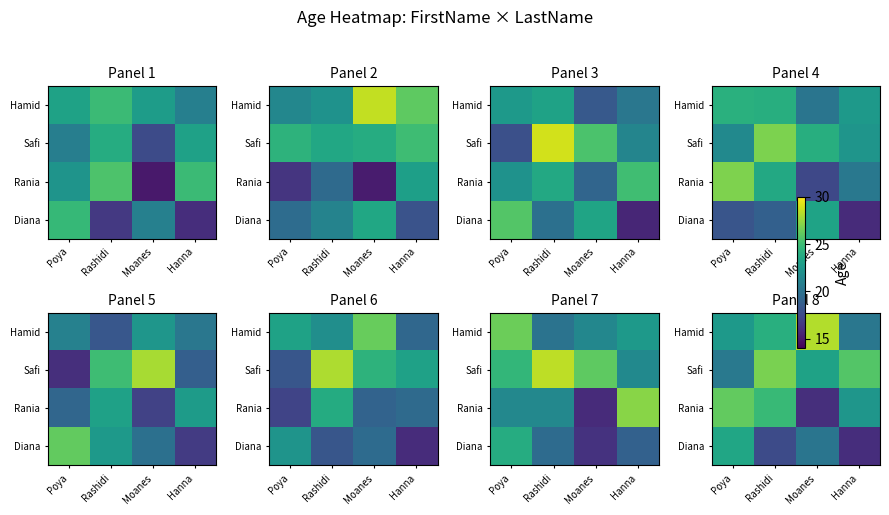

What is the sum of all Diana values?

77.5